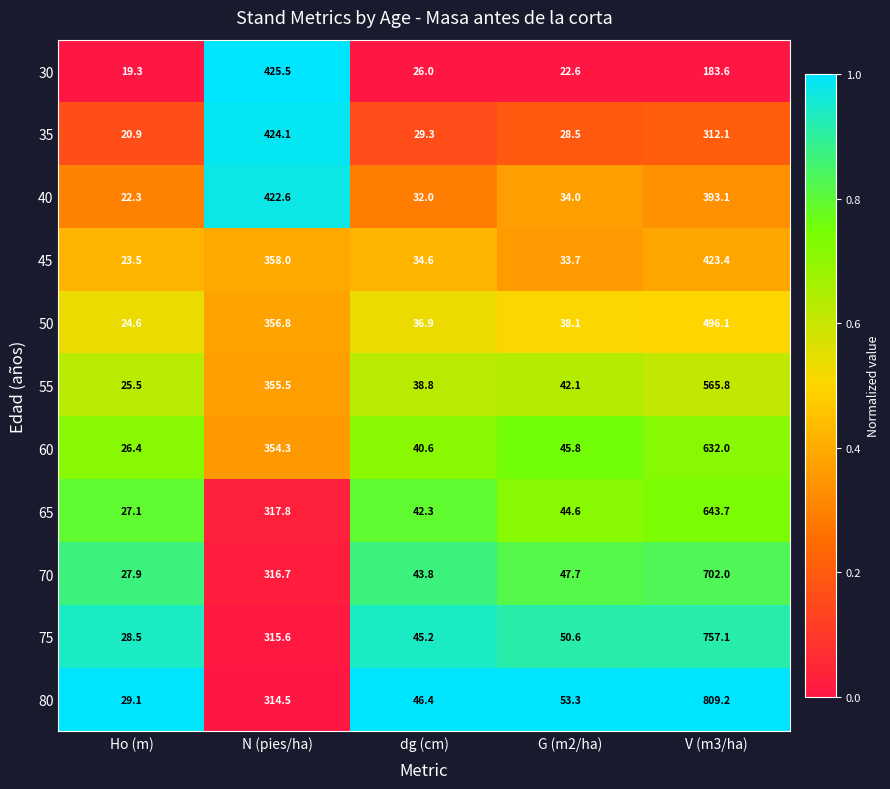

Rank the series by their maximum value, from lowest to highest.

40, 45, 35, 30, 50, 55, 60, 65, 70, 75, 80